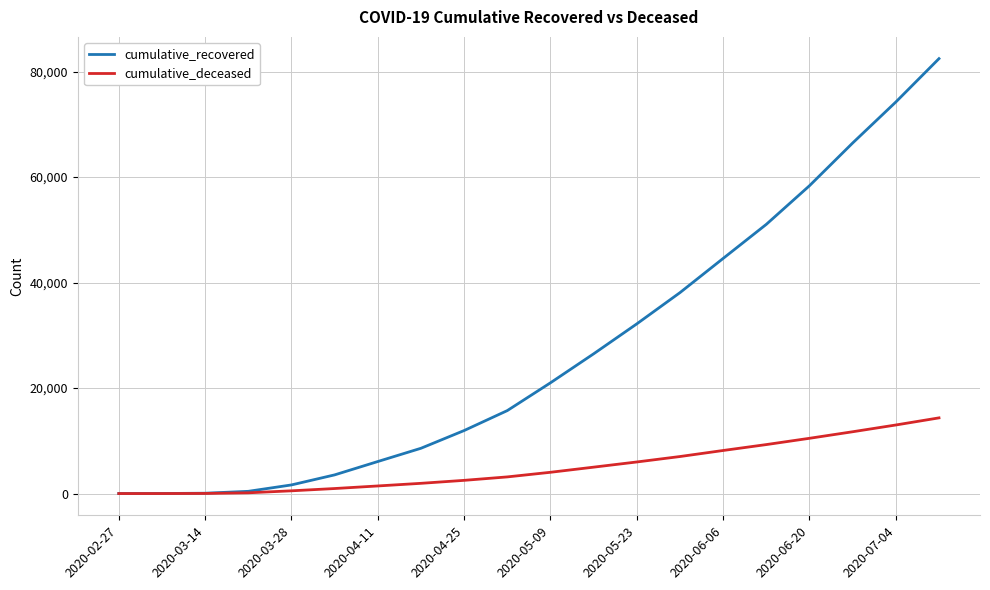

What is the average value of the cumulative_deceased series?

4985